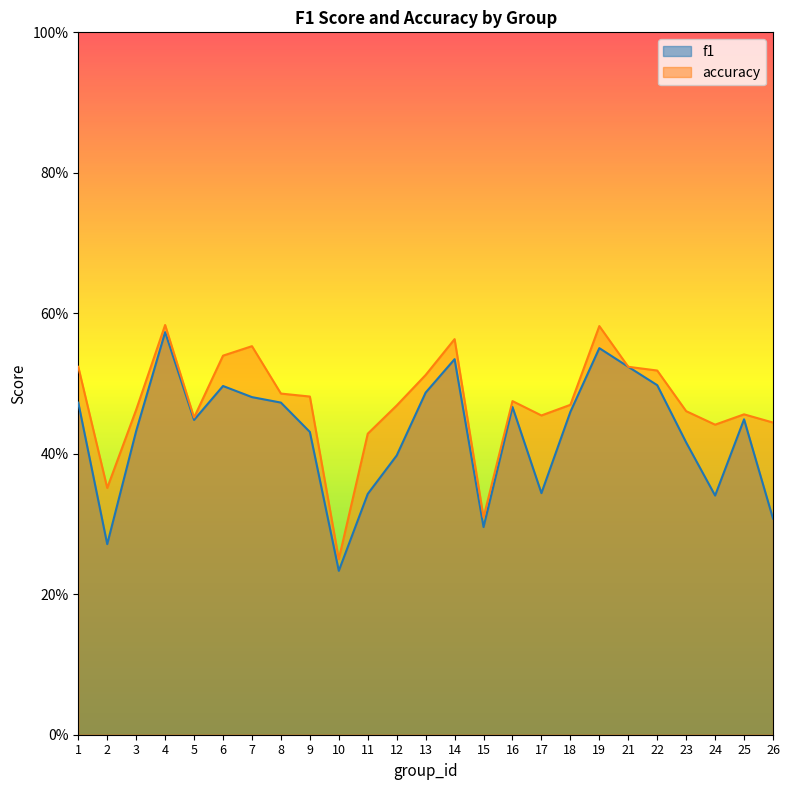

The f1 series shows 0.1 at 13. True or false?

False